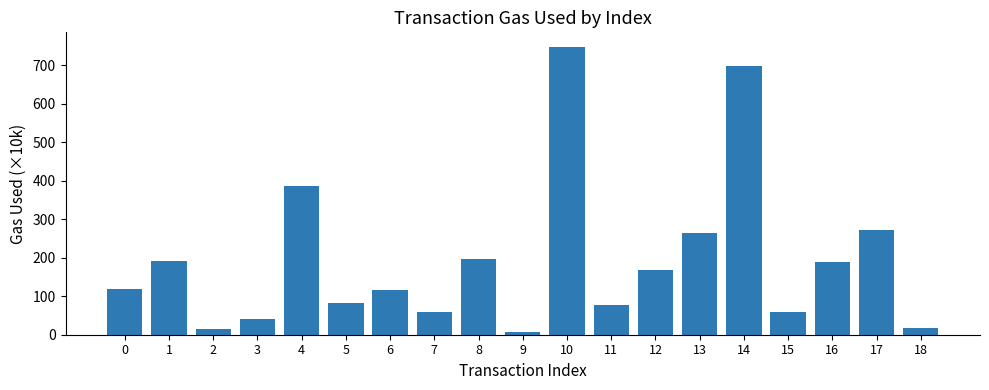

What is the difference between the maximum and minimum values?

741.1